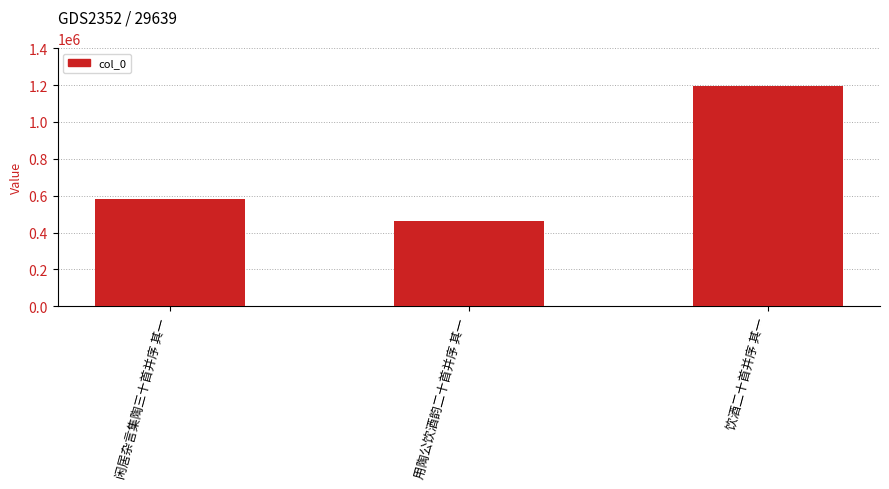

What position from the left is 用陶公饮酒韵二十首并序 其一?

2